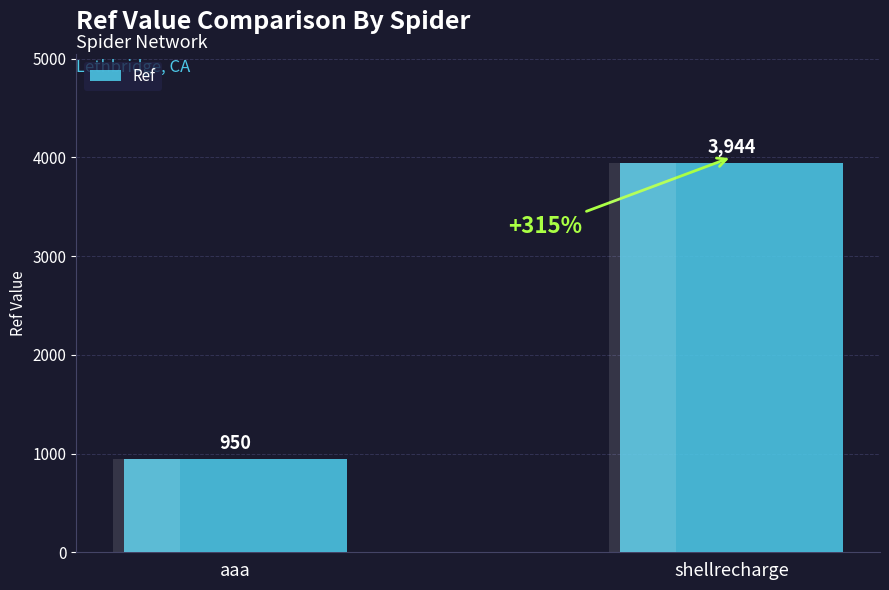

True or false: the data shows 2731 at shellrecharge.

False